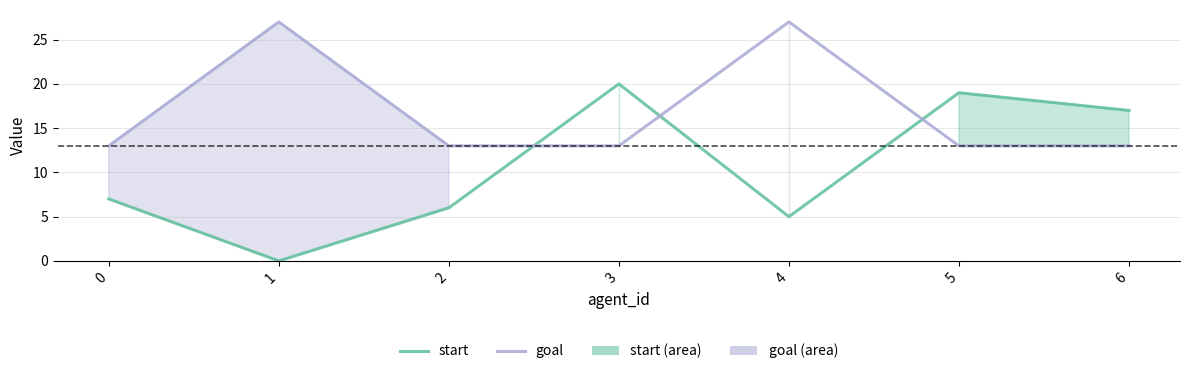

What is the value of the start point at the 5th from the left?

5